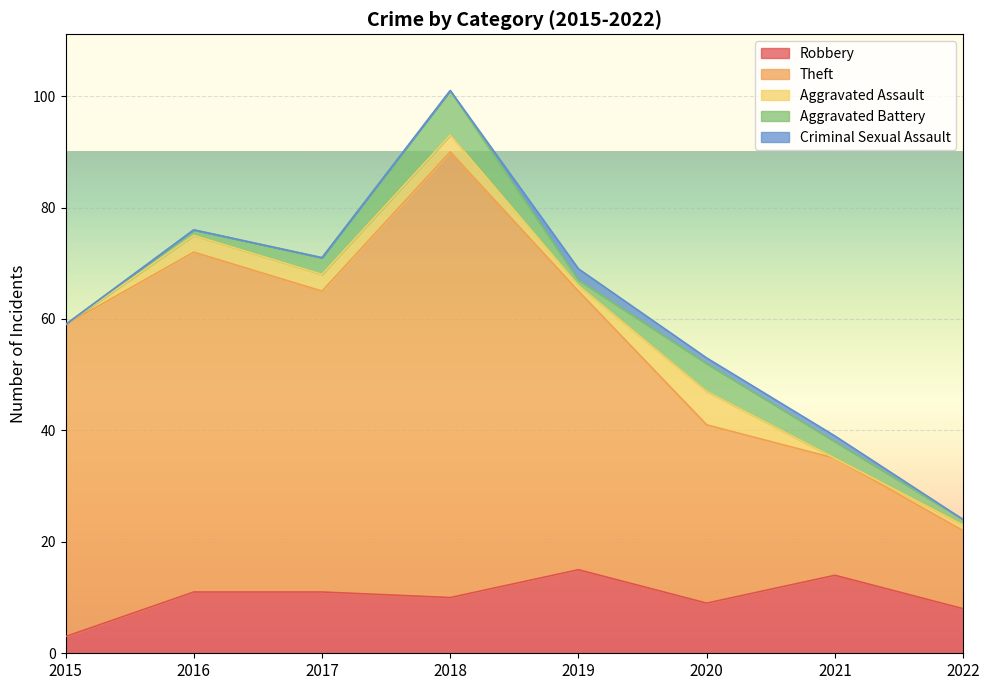

At which category does Aggravated Assault reach its first local valley?

2019